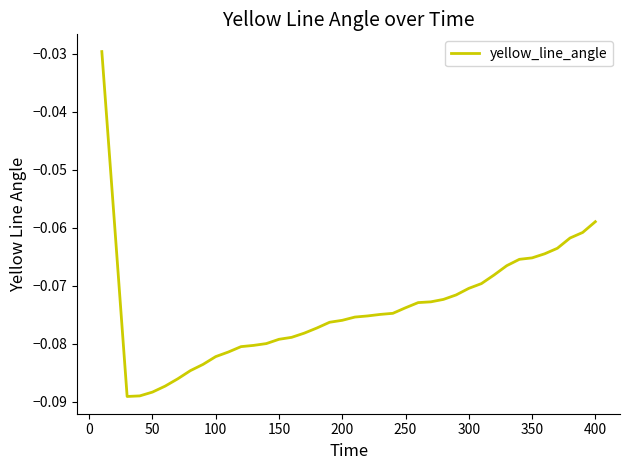

Does the chart have visible grid lines?

No